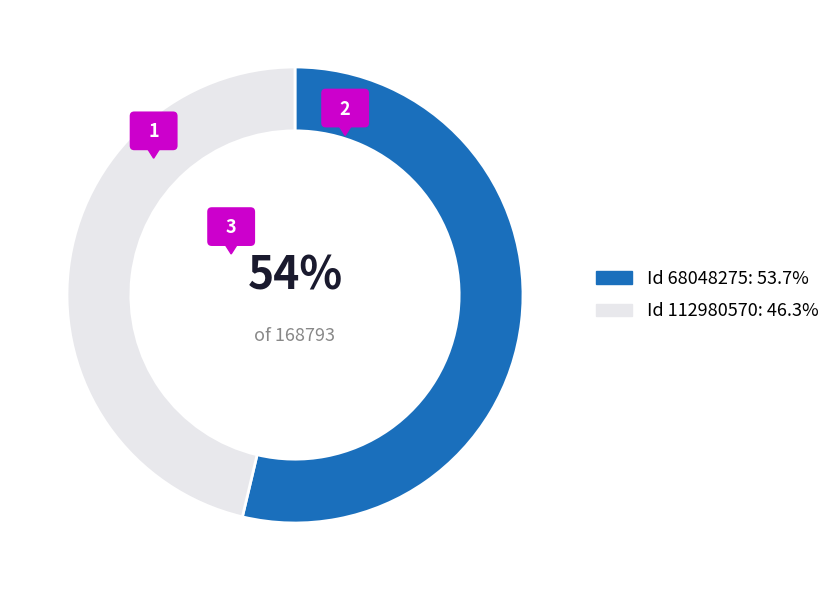

What percentage is NOT represented by 112980570?

53.7%